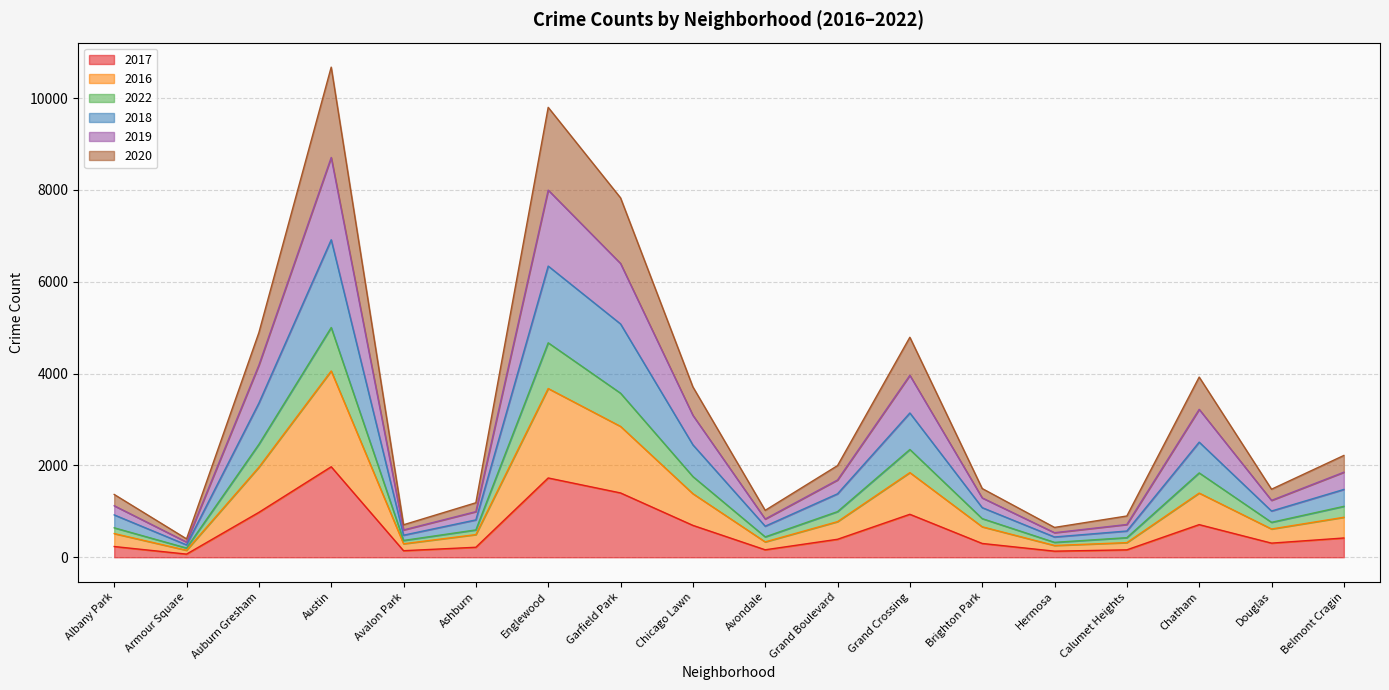

What is the total value across all series at Garfield Park?

7827